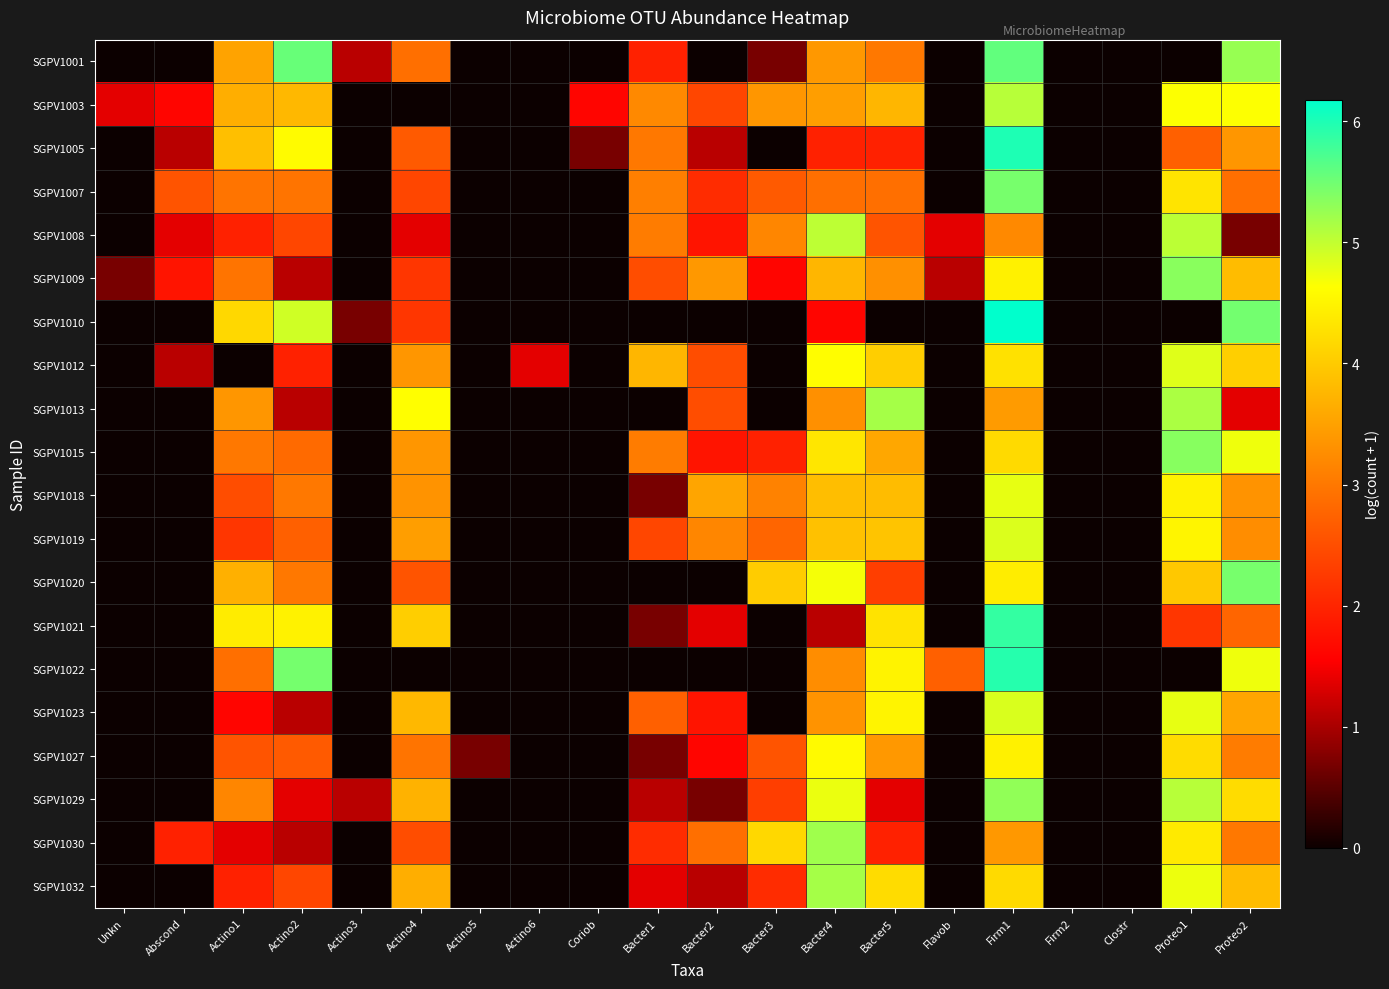

Reading left to right, what are all the values shown in this chart?

SGPV1001: Unkn=0.0	Abscond=0.0	Actino1=3.5	Actino2=5.5	Actino3=1.1	Actino4=2.9	Actino5=0.0	Actino6=0.0	Coriob=0.0	Bacter1=1.9	Bacter2=0.0	Bacter3=0.7	Bacter4=3.4	Bacter5=3.0	Flavob=0.0	Firm1=5.6	Firm2=0.0	Clostr=0.0	Proteo1=0.0	Proteo2=5.3
SGPV1003: Unkn=1.4	Abscond=1.6	Actino1=3.7	Actino2=3.8	Actino3=0.0	Actino4=0.0	Actino5=0.0	Actino6=0.0	Coriob=1.6	Bacter1=3.2	Bacter2=2.4	Bacter3=3.4	Bacter4=3.5	Bacter5=3.8	Flavob=0.0	Firm1=5.1	Firm2=0.0	Clostr=0.0	Proteo1=4.6	Proteo2=4.6
SGPV1005: Unkn=0.0	Abscond=1.1	Actino1=3.9	Actino2=4.6	Actino3=0.0	Actino4=2.6	Actino5=0.0	Actino6=0.0	Coriob=0.7	Bacter1=3.0	Bacter2=1.1	Bacter3=0.0	Bacter4=1.9	Bacter5=1.9	Flavob=0.0	Firm1=6.0	Firm2=0.0	Clostr=0.0	Proteo1=2.7	Proteo2=3.4
SGPV1007: Unkn=0.0	Abscond=2.6	Actino1=2.9	Actino2=2.9	Actino3=0.0	Actino4=2.4	Actino5=0.0	Actino6=0.0	Coriob=0.0	Bacter1=3.1	Bacter2=2.1	Bacter3=2.6	Bacter4=2.9	Bacter5=2.9	Flavob=0.0	Firm1=5.4	Firm2=0.0	Clostr=0.0	Proteo1=4.3	Proteo2=2.9
SGPV1008: Unkn=0.0	Abscond=1.4	Actino1=1.9	Actino2=2.4	Actino3=0.0	Actino4=1.4	Actino5=0.0	Actino6=0.0	Coriob=0.0	Bacter1=3.0	Bacter2=1.8	Bacter3=3.2	Bacter4=5.0	Bacter5=2.6	Flavob=1.4	Firm1=3.2	Firm2=0.0	Clostr=0.0	Proteo1=5.0	Proteo2=0.7
SGPV1009: Unkn=0.7	Abscond=1.8	Actino1=2.9	Actino2=1.1	Actino3=0.0	Actino4=2.2	Actino5=0.0	Actino6=0.0	Coriob=0.0	Bacter1=2.5	Bacter2=3.4	Bacter3=1.6	Bacter4=3.8	Bacter5=3.3	Flavob=1.1	Firm1=4.5	Firm2=0.0	Clostr=0.0	Proteo1=5.3	Proteo2=3.8
SGPV1010: Unkn=0.0	Abscond=0.0	Actino1=4.2	Actino2=4.9	Actino3=0.7	Actino4=2.2	Actino5=0.0	Actino6=0.0	Coriob=0.0	Bacter1=0.0	Bacter2=0.0	Bacter3=0.0	Bacter4=1.6	Bacter5=0.0	Flavob=0.0	Firm1=6.2	Firm2=0.0	Clostr=0.0	Proteo1=0.0	Proteo2=5.5
SGPV1012: Unkn=0.0	Abscond=1.1	Actino1=0.0	Actino2=1.9	Actino3=0.0	Actino4=3.4	Actino5=0.0	Actino6=1.4	Coriob=0.0	Bacter1=3.8	Bacter2=2.5	Bacter3=0.0	Bacter4=4.6	Bacter5=4.0	Flavob=0.0	Firm1=4.3	Firm2=0.0	Clostr=0.0	Proteo1=4.8	Proteo2=4.1
SGPV1013: Unkn=0.0	Abscond=0.0	Actino1=3.4	Actino2=1.1	Actino3=0.0	Actino4=4.6	Actino5=0.0	Actino6=0.0	Coriob=0.0	Bacter1=0.0	Bacter2=2.5	Bacter3=0.0	Bacter4=3.3	Bacter5=5.2	Flavob=0.0	Firm1=3.4	Firm2=0.0	Clostr=0.0	Proteo1=5.1	Proteo2=1.4
SGPV1015: Unkn=0.0	Abscond=0.0	Actino1=3.0	Actino2=2.8	Actino3=0.0	Actino4=3.4	Actino5=0.0	Actino6=0.0	Coriob=0.0	Bacter1=3.0	Bacter2=1.8	Bacter3=1.9	Bacter4=4.3	Bacter5=3.6	Flavob=0.0	Firm1=4.2	Firm2=0.0	Clostr=0.0	Proteo1=5.4	Proteo2=4.7
SGPV1018: Unkn=0.0	Abscond=0.0	Actino1=2.5	Actino2=3.0	Actino3=0.0	Actino4=3.3	Actino5=0.0	Actino6=0.0	Coriob=0.0	Bacter1=0.7	Bacter2=3.6	Bacter3=3.1	Bacter4=3.9	Bacter5=3.8	Flavob=0.0	Firm1=4.8	Firm2=0.0	Clostr=0.0	Proteo1=4.5	Proteo2=3.3
SGPV1019: Unkn=0.0	Abscond=0.0	Actino1=2.2	Actino2=2.7	Actino3=0.0	Actino4=3.5	Actino5=0.0	Actino6=0.0	Coriob=0.0	Bacter1=2.4	Bacter2=3.2	Bacter3=2.8	Bacter4=3.9	Bacter5=3.9	Flavob=0.0	Firm1=4.8	Firm2=0.0	Clostr=0.0	Proteo1=4.5	Proteo2=3.3
SGPV1020: Unkn=0.0	Abscond=0.0	Actino1=3.7	Actino2=3.0	Actino3=0.0	Actino4=2.6	Actino5=0.0	Actino6=0.0	Coriob=0.0	Bacter1=0.0	Bacter2=0.0	Bacter3=4.0	Bacter4=4.7	Bacter5=2.3	Flavob=0.0	Firm1=4.4	Firm2=0.0	Clostr=0.0	Proteo1=4.0	Proteo2=5.5
SGPV1021: Unkn=0.0	Abscond=0.0	Actino1=4.4	Actino2=4.5	Actino3=0.0	Actino4=4.0	Actino5=0.0	Actino6=0.0	Coriob=0.0	Bacter1=0.7	Bacter2=1.4	Bacter3=0.0	Bacter4=1.1	Bacter5=4.3	Flavob=0.0	Firm1=5.9	Firm2=0.0	Clostr=0.0	Proteo1=2.2	Proteo2=2.8
SGPV1022: Unkn=0.0	Abscond=0.0	Actino1=2.9	Actino2=5.5	Actino3=0.0	Actino4=0.0	Actino5=0.0	Actino6=0.0	Coriob=0.0	Bacter1=0.0	Bacter2=0.0	Bacter3=0.0	Bacter4=3.3	Bacter5=4.5	Flavob=2.7	Firm1=5.9	Firm2=0.0	Clostr=0.0	Proteo1=0.0	Proteo2=4.7
SGPV1023: Unkn=0.0	Abscond=0.0	Actino1=1.6	Actino2=1.1	Actino3=0.0	Actino4=3.8	Actino5=0.0	Actino6=0.0	Coriob=0.0	Bacter1=2.7	Bacter2=1.8	Bacter3=0.0	Bacter4=3.3	Bacter5=4.5	Flavob=0.0	Firm1=4.9	Firm2=0.0	Clostr=0.0	Proteo1=4.8	Proteo2=3.6
SGPV1027: Unkn=0.0	Abscond=0.0	Actino1=2.6	Actino2=2.6	Actino3=0.0	Actino4=2.9	Actino5=0.7	Actino6=0.0	Coriob=0.0	Bacter1=0.7	Bacter2=1.6	Bacter3=2.6	Bacter4=4.6	Bacter5=3.4	Flavob=0.0	Firm1=4.5	Firm2=0.0	Clostr=0.0	Proteo1=4.2	Proteo2=3.0
SGPV1029: Unkn=0.0	Abscond=0.0	Actino1=3.2	Actino2=1.4	Actino3=1.1	Actino4=3.7	Actino5=0.0	Actino6=0.0	Coriob=0.0	Bacter1=1.1	Bacter2=0.7	Bacter3=2.3	Bacter4=4.8	Bacter5=1.4	Flavob=0.0	Firm1=5.3	Firm2=0.0	Clostr=0.0	Proteo1=5.1	Proteo2=4.2
SGPV1030: Unkn=0.0	Abscond=1.9	Actino1=1.4	Actino2=1.1	Actino3=0.0	Actino4=2.5	Actino5=0.0	Actino6=0.0	Coriob=0.0	Bacter1=2.1	Bacter2=2.9	Bacter3=4.2	Bacter4=5.2	Bacter5=1.9	Flavob=0.0	Firm1=3.4	Firm2=0.0	Clostr=0.0	Proteo1=4.4	Proteo2=3.0
SGPV1032: Unkn=0.0	Abscond=0.0	Actino1=1.9	Actino2=2.4	Actino3=0.0	Actino4=3.7	Actino5=0.0	Actino6=0.0	Coriob=0.0	Bacter1=1.4	Bacter2=1.1	Bacter3=2.1	Bacter4=5.2	Bacter5=4.2	Flavob=0.0	Firm1=4.2	Firm2=0.0	Clostr=0.0	Proteo1=4.7	Proteo2=3.8